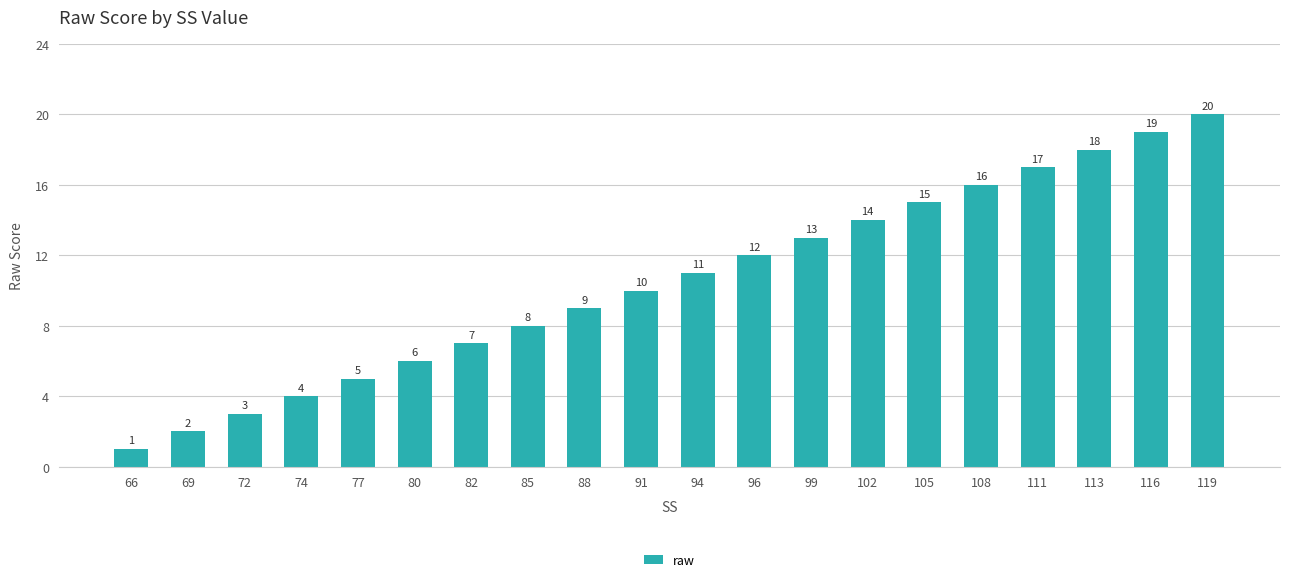

What is the approximate value at 105, to the nearest 5?

15